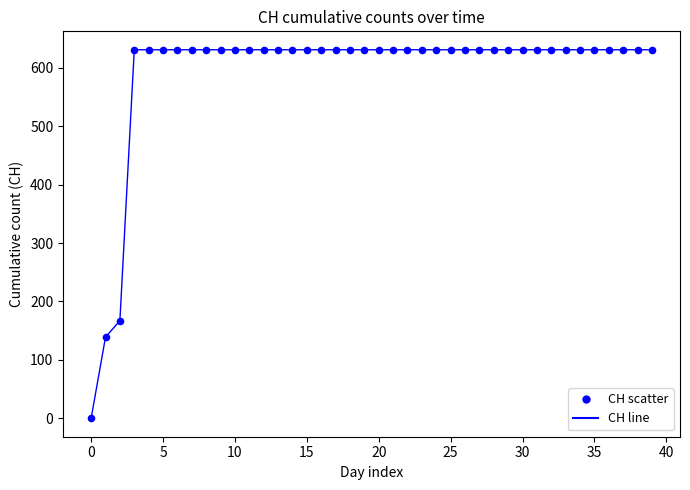

What is the maximum value shown in the chart?

631